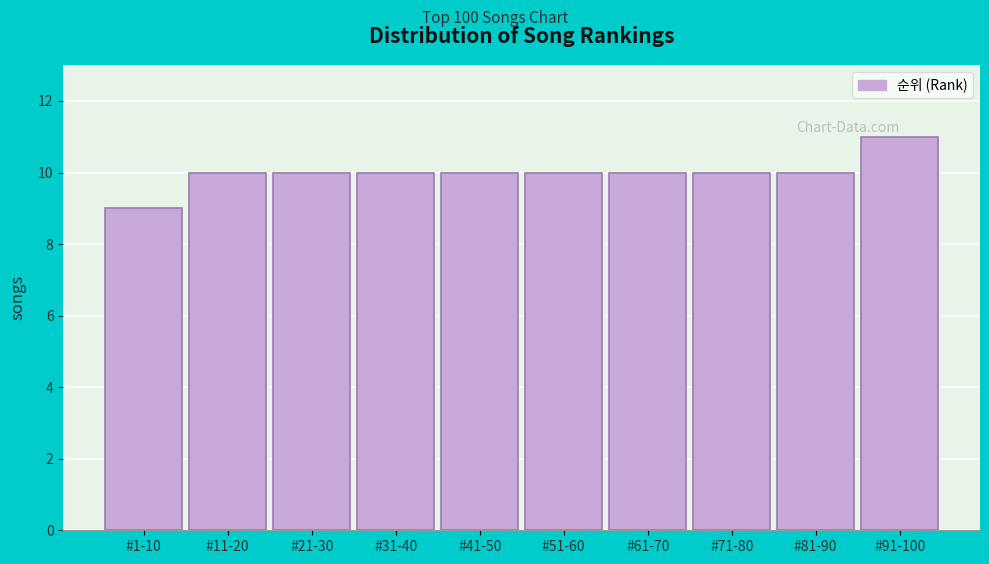

Reading left to right, transcribe all the data shown in this chart.

#1-10=9	#11-20=10	#21-30=10	#31-40=10	#41-50=10	#51-60=10	#61-70=10	#71-80=10	#81-90=10	#91-100=11